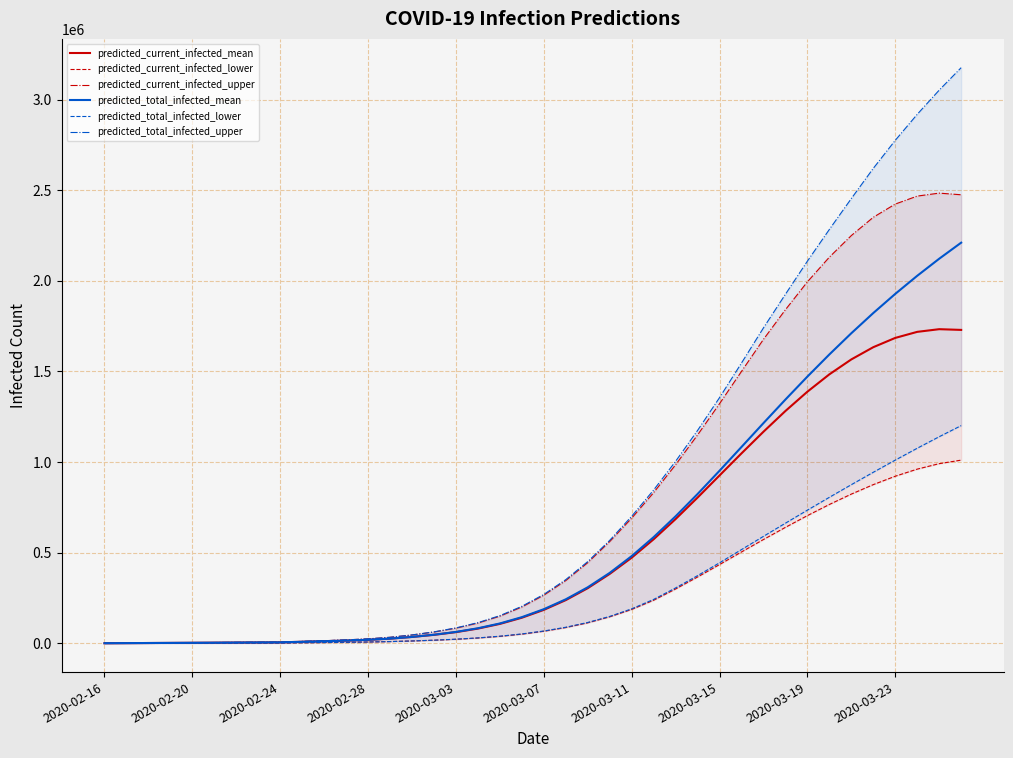

What is the maximum value for predicted_current_infected_upper?

2484128